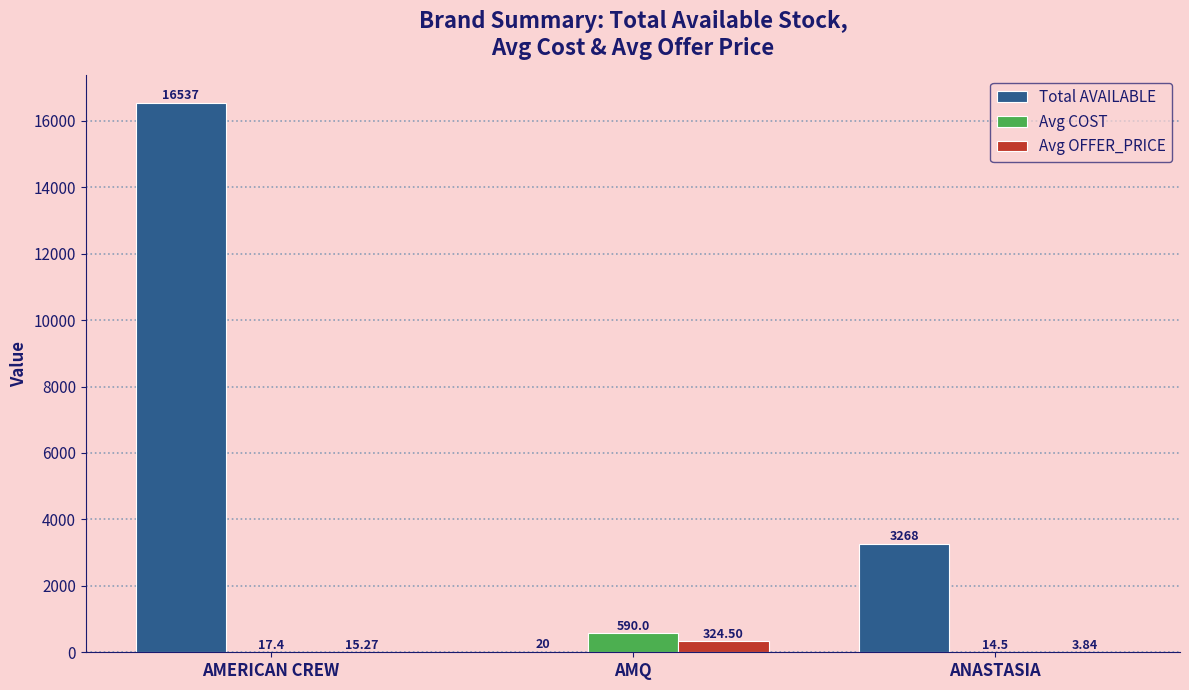

Is the value of Total AVAILABLE at AMQ greater than the value of Avg OFFER_PRICE at AMQ?

No